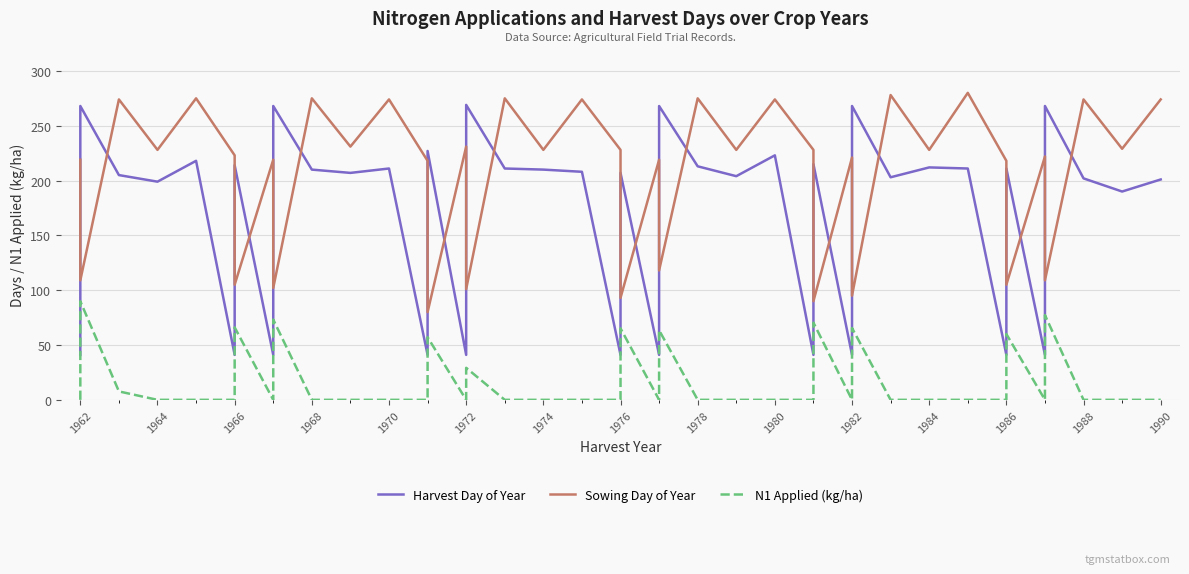

At how many categories does at least one series exceed 212?

38